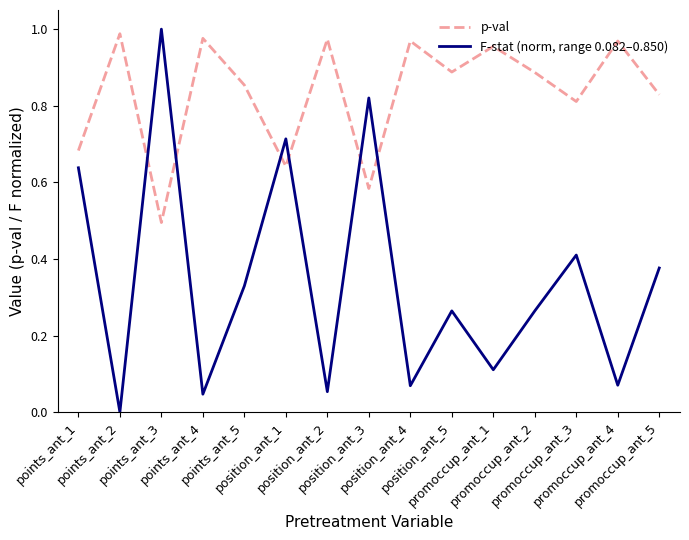

Rank the series by their maximum value, from highest to lowest.

F-stat (norm, range 0.082–0.850), p-val